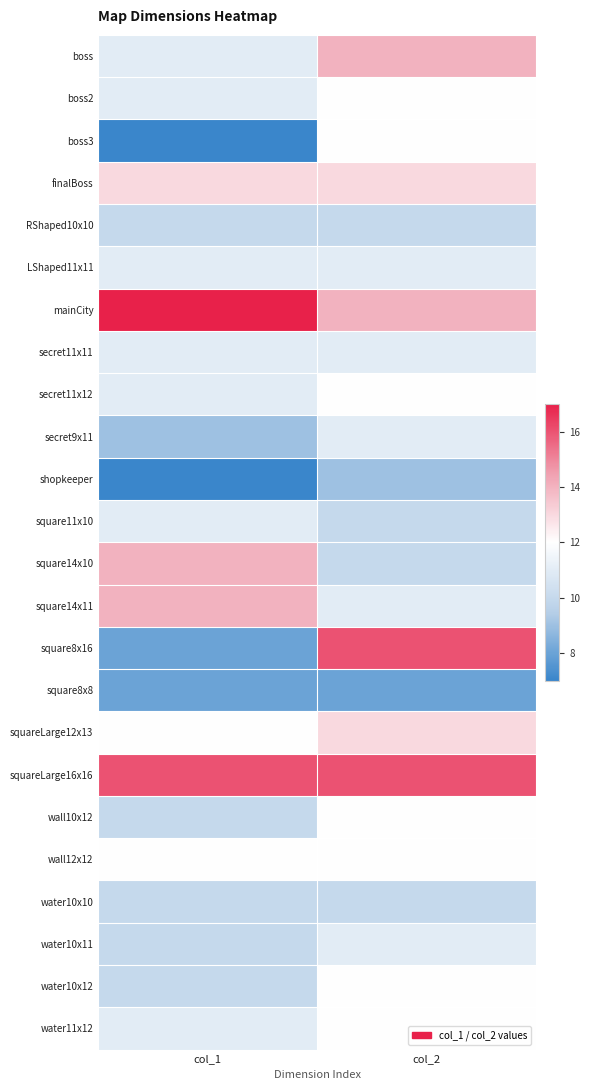

Reading left to right, extract all data points from this chart.

boss: col_1=11	col_2=14
boss2: col_1=11	col_2=12
boss3: col_1=7	col_2=12
finalBoss: col_1=13	col_2=13
RShaped10x10: col_1=10	col_2=10
LShaped11x11: col_1=11	col_2=11
mainCity: col_1=17	col_2=14
secret11x11: col_1=11	col_2=11
secret11x12: col_1=11	col_2=12
secret9x11: col_1=9	col_2=11
shopkeeper: col_1=7	col_2=9
square11x10: col_1=11	col_2=10
square14x10: col_1=14	col_2=10
square14x11: col_1=14	col_2=11
square8x16: col_1=8	col_2=16
square8x8: col_1=8	col_2=8
squareLarge12x13: col_1=12	col_2=13
squareLarge16x16: col_1=16	col_2=16
wall10x12: col_1=10	col_2=12
wall12x12: col_1=12	col_2=12
water10x10: col_1=10	col_2=10
water10x11: col_1=10	col_2=11
water10x12: col_1=10	col_2=12
water11x12: col_1=11	col_2=12